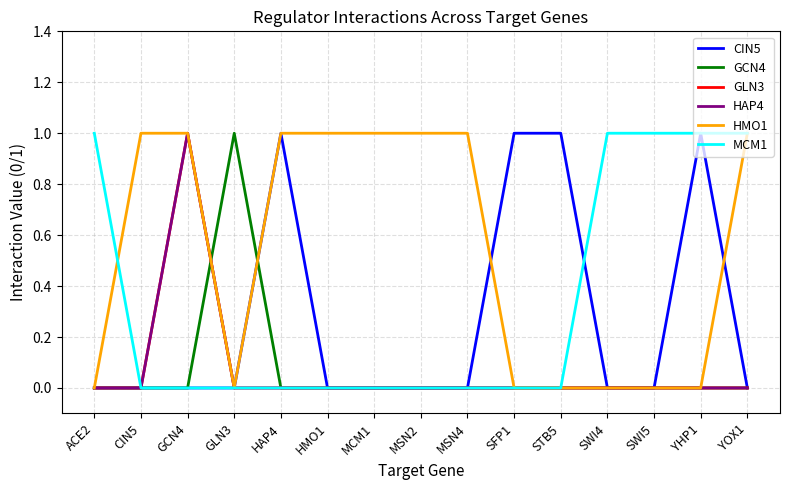

What is the spread (max minus min) of values at MSN4?

1